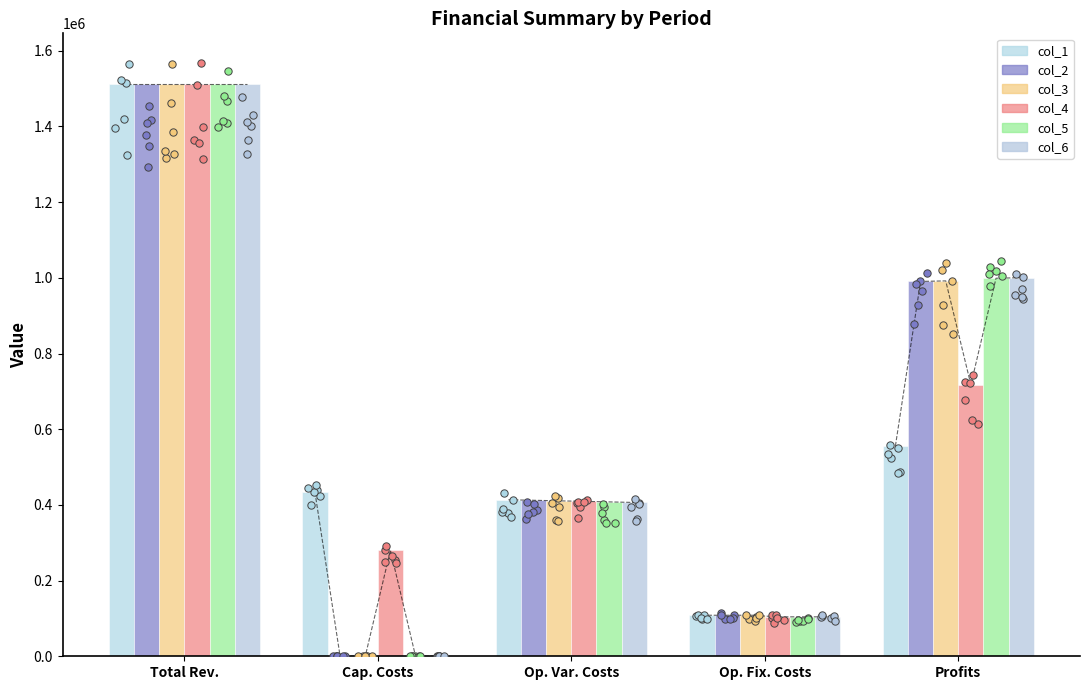

At how many categories does at least one series exceed 1283500?

1